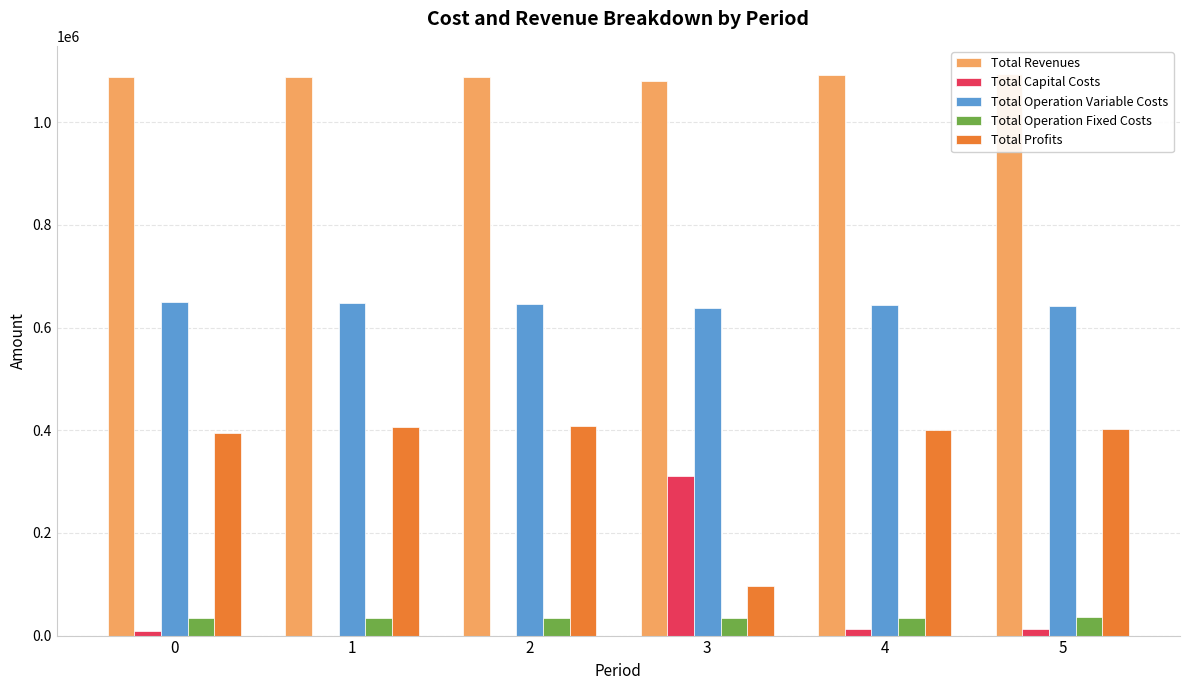

Reading right to left, list all the values displayed in this chart.

Total Revenues: 1094375.8	1091513.9	1080321.7	1088991.8	1088991.8	1088991.8
Total Capital Costs: 12800.0	12000.0	311200.0	0.0	0.0	8800.0
Total Operation Variable Costs: 642911.8	643319.0	638786.8	645991.3	648066.4	650138.8
Total Operation Fixed Costs: 35309.0	34888.6	33627.6	34552.4	34552.4	34552.4
Total Profits: 403355.1	401306.3	96707.3	408448.1	406373.0	395500.7